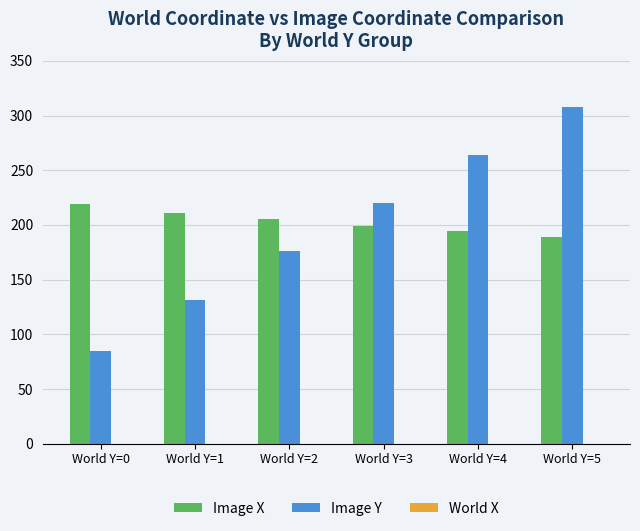

List the series in order of their peak value, lowest first.

Image X, Image Y